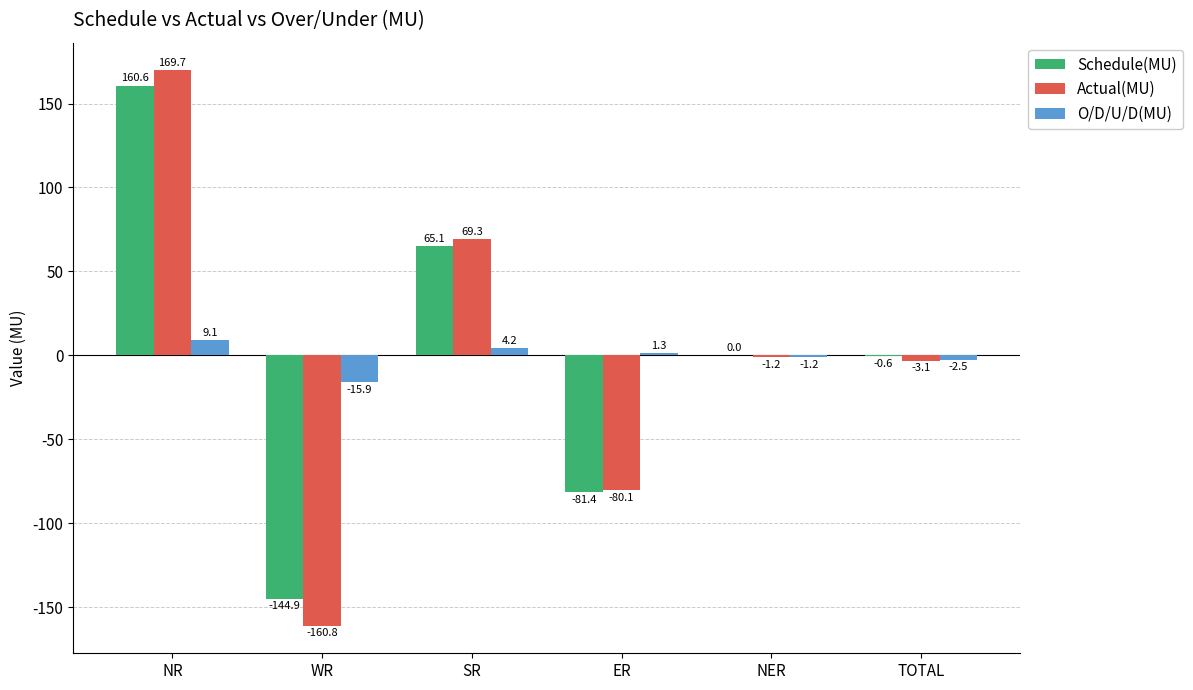

True or false: O/D/U/D(MU) has a value of -2.5 at TOTAL.

True